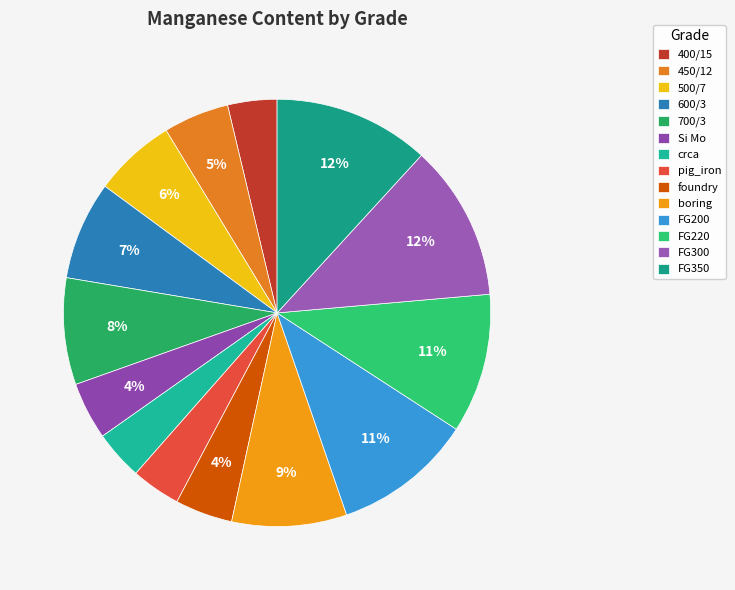

How many segments does this pie chart have?

14